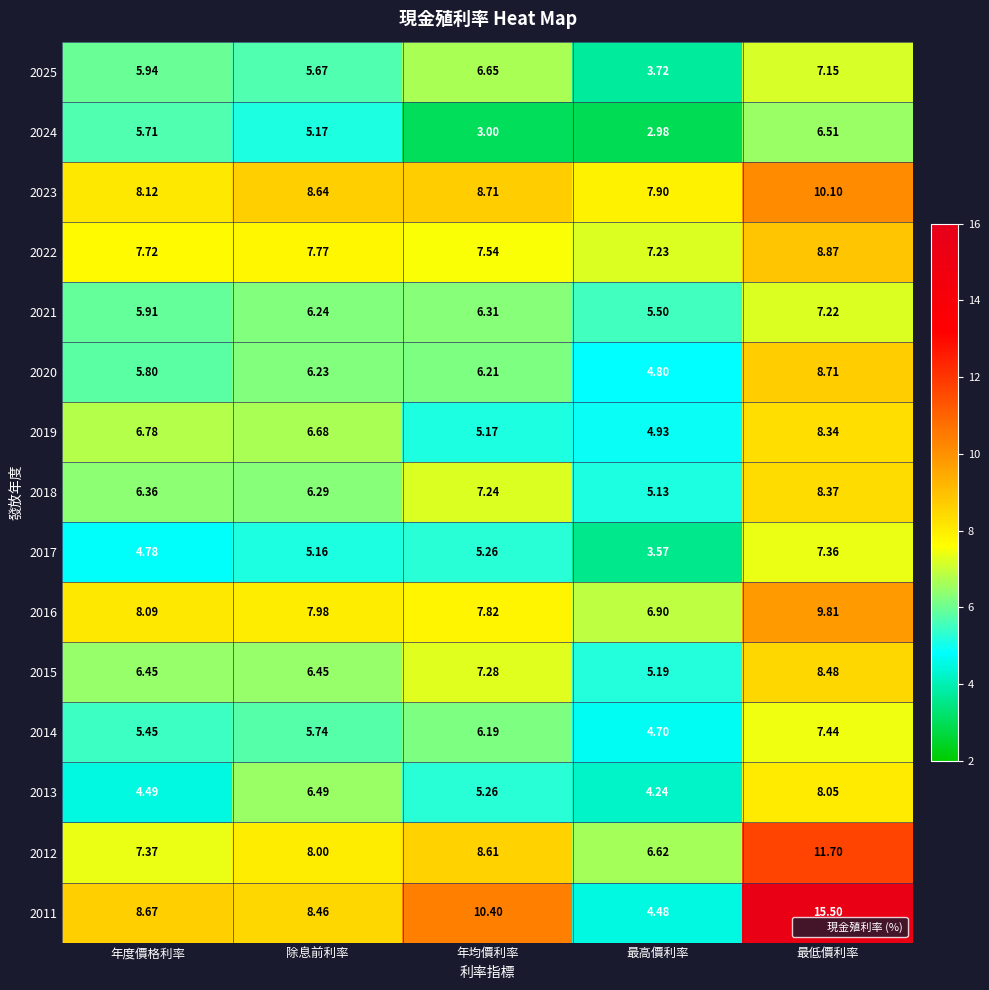

List the labels in order of 2014 value, smallest first.

最高價利率, 年度價格利率, 除息前利率, 年均價利率, 最低價利率